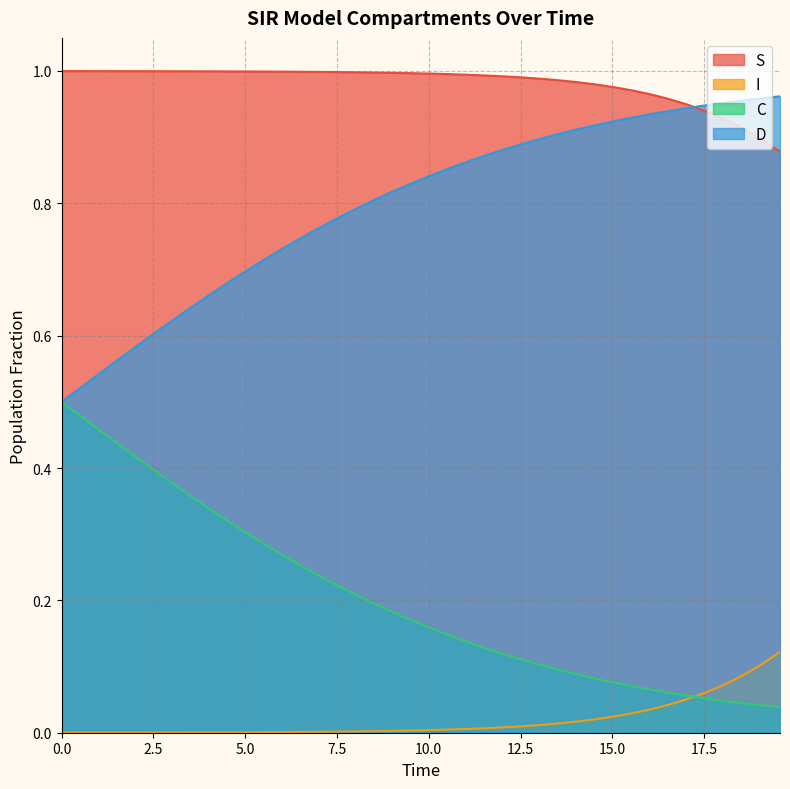

Reading left to right, what are all the values shown in this chart?

S: 1.0	1.0	1.0	1.0	1.0	1.0	1.0	1.0	1.0	1.0	1.0	1.0	1.0	1.0	1.0	1.0	1.0	1.0	1.0	1.0	1.0	1.0	1.0	1.0	1.0	1.0	1.0	1.0	1.0	1.0	1.0	1.0	1.0	1.0	0.9	0.9	0.9	0.9	0.9	0.9
I: 0.0	0.0	0.0	0.0	0.0	0.0	0.0	0.0	0.0	0.0	0.0	0.0	0.0	0.0	0.0	0.0	0.0	0.0	0.0	0.0	0.0	0.0	0.0	0.0	0.0	0.0	0.0	0.0	0.0	0.0	0.0	0.0	0.0	0.0	0.1	0.1	0.1	0.1	0.1	0.1
C: 0.5	0.5	0.5	0.4	0.4	0.4	0.4	0.4	0.3	0.3	0.3	0.3	0.3	0.3	0.2	0.2	0.2	0.2	0.2	0.2	0.2	0.1	0.1	0.1	0.1	0.1	0.1	0.1	0.1	0.1	0.1	0.1	0.1	0.1	0.1	0.1	0.0	0.0	0.0	0.0
D: 0.5	0.5	0.5	0.6	0.6	0.6	0.6	0.6	0.7	0.7	0.7	0.7	0.7	0.7	0.8	0.8	0.8	0.8	0.8	0.8	0.8	0.9	0.9	0.9	0.9	0.9	0.9	0.9	0.9	0.9	0.9	0.9	0.9	0.9	0.9	0.9	1.0	1.0	1.0	1.0